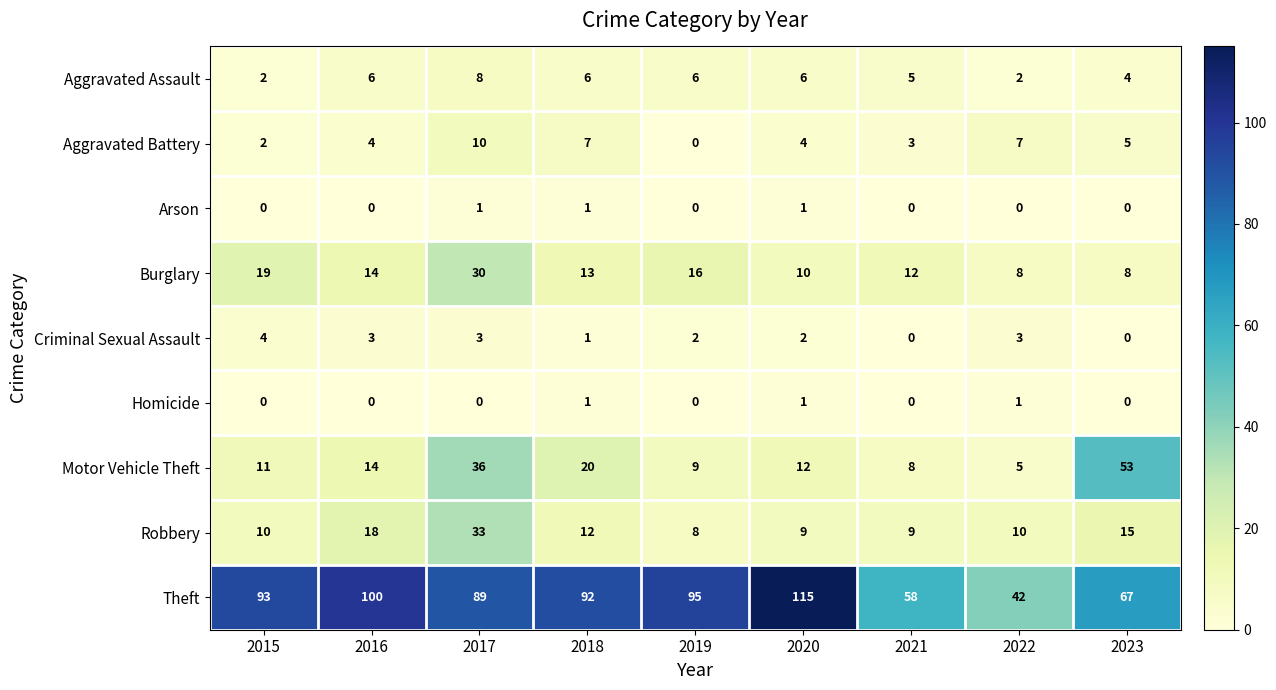

Which category has the highest value in the Aggravated Assault series?

2017